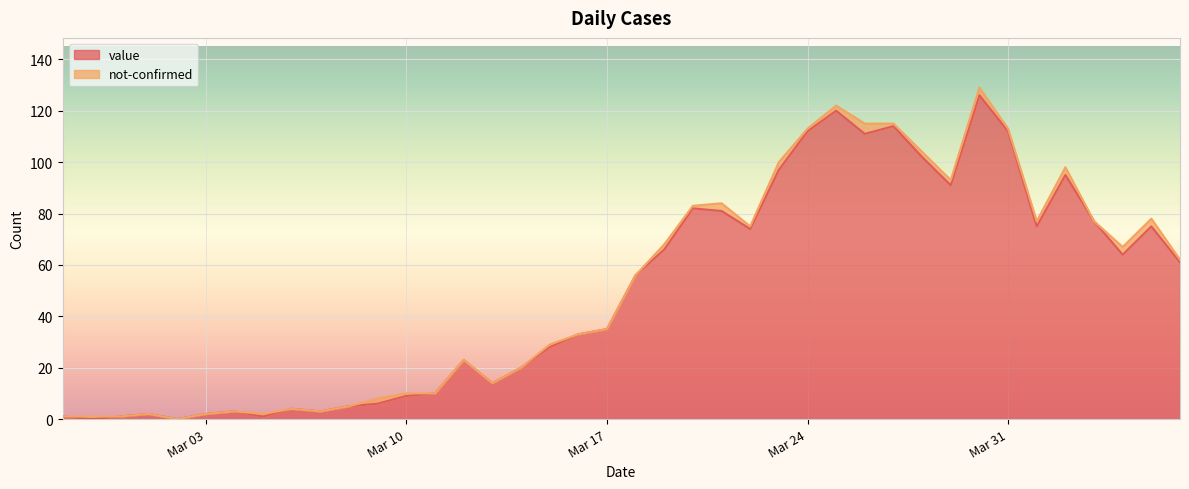

What is the maximum value for value?

126